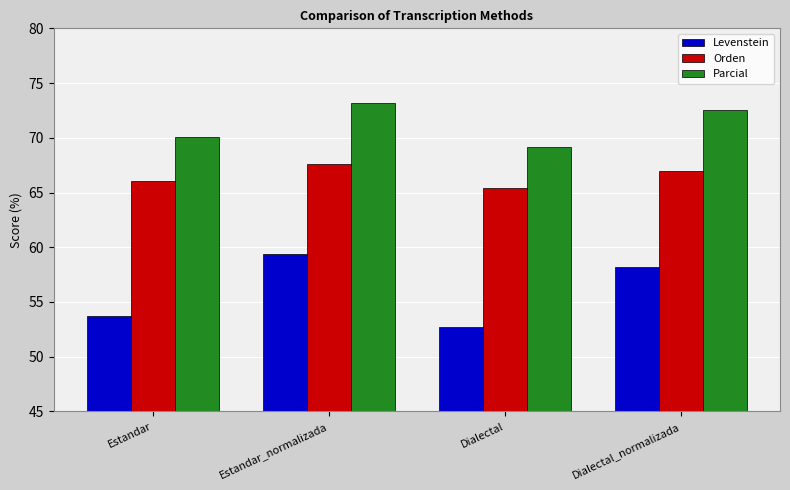

What is the difference between the second highest and minimum values in the Parcial series?

3.4